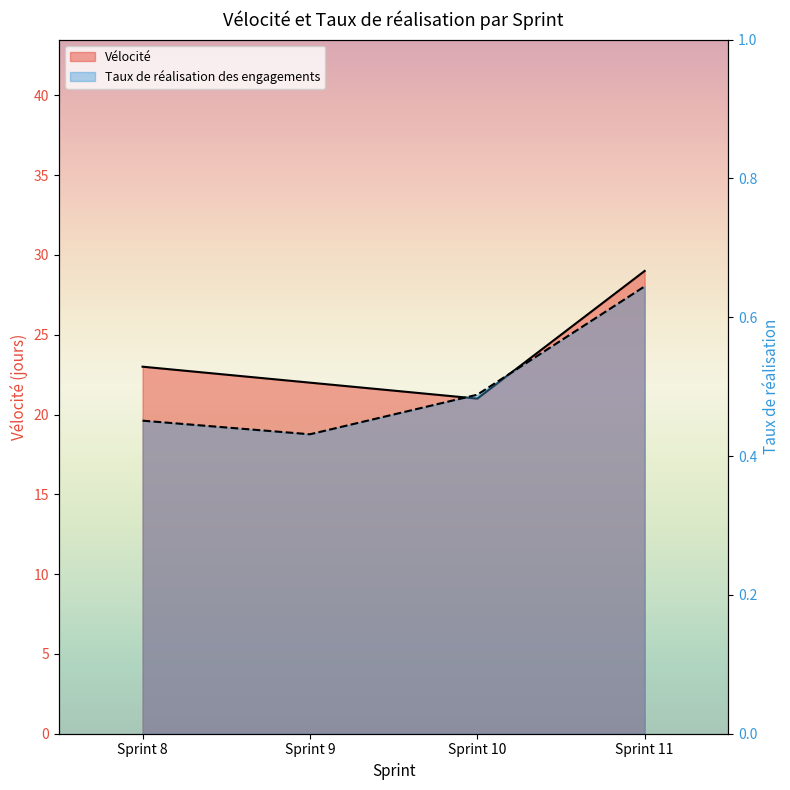

Is the value of Taux de réalisation des engagements at Sprint 8 greater than the value of Vélocité at Sprint 11?

No